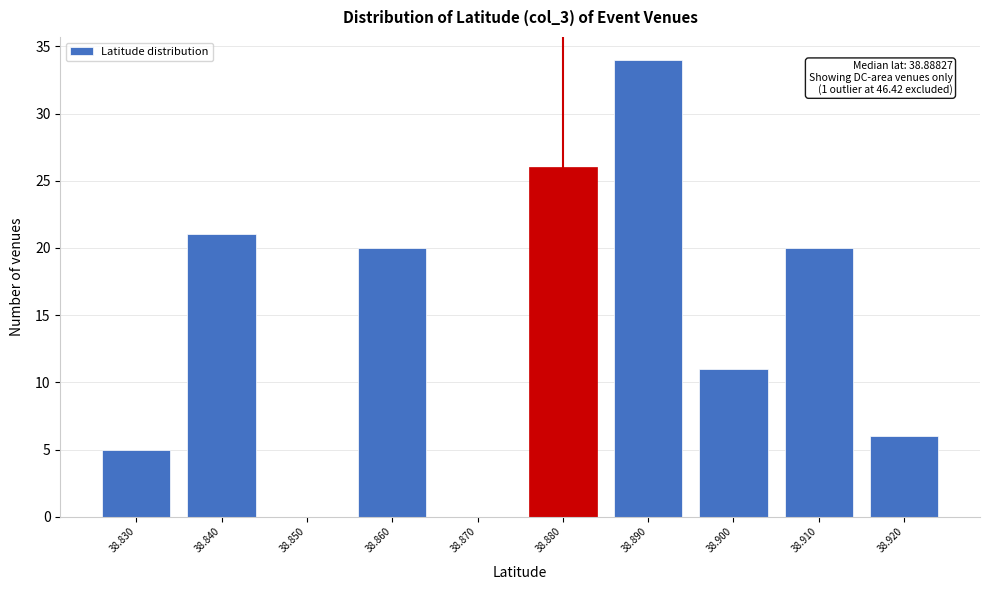

Reading left to right, what are all the values shown in this chart?

38.830=5	38.840=21	38.850=0	38.860=20	38.870=0	38.880=26	38.890=34	38.900=11	38.910=20	38.920=6